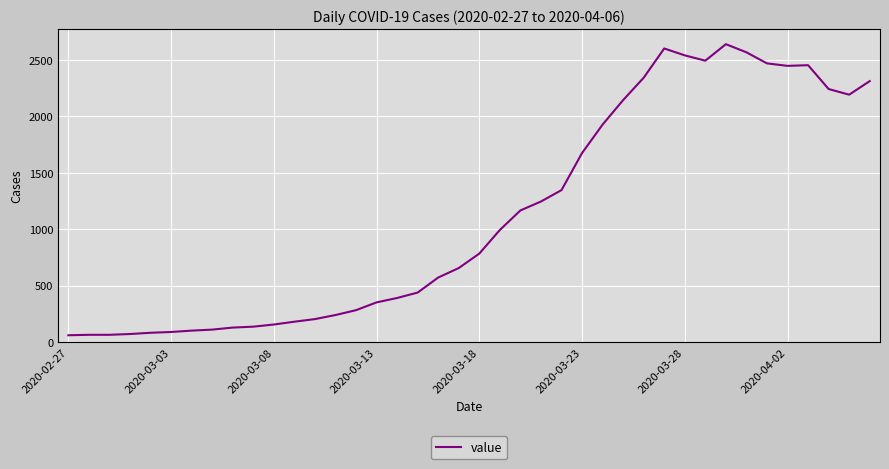

What is the difference between the second highest and minimum values?

2539